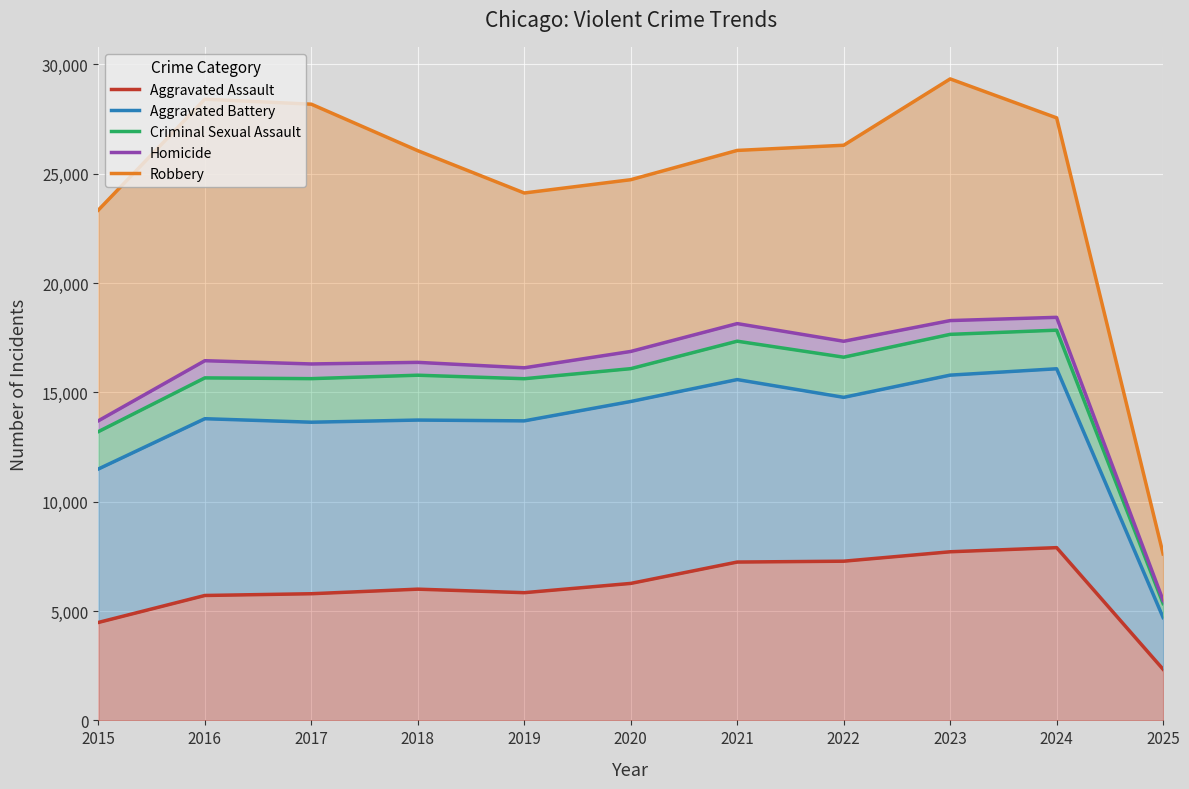

What is the value of the Criminal Sexual Assault point at the 3rd from the left?

15630